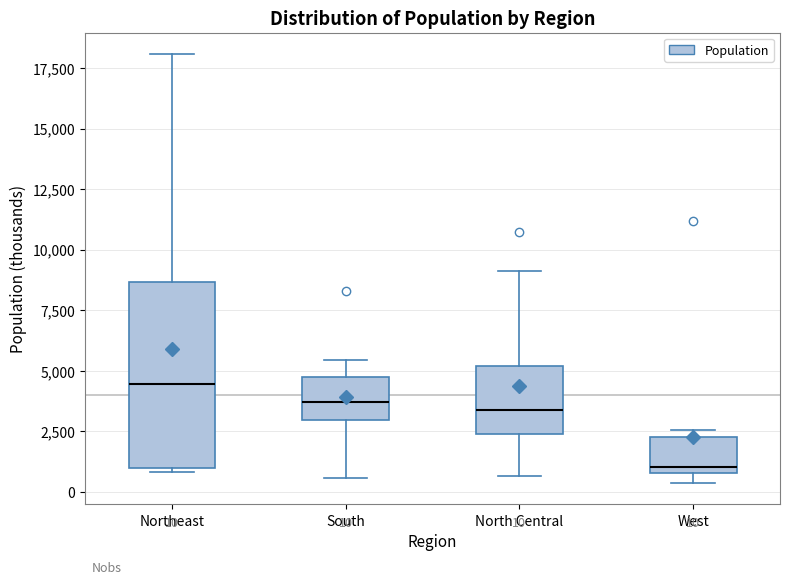

Comparing the boxes themselves (not the whiskers), which one is the tallest?

Northeast